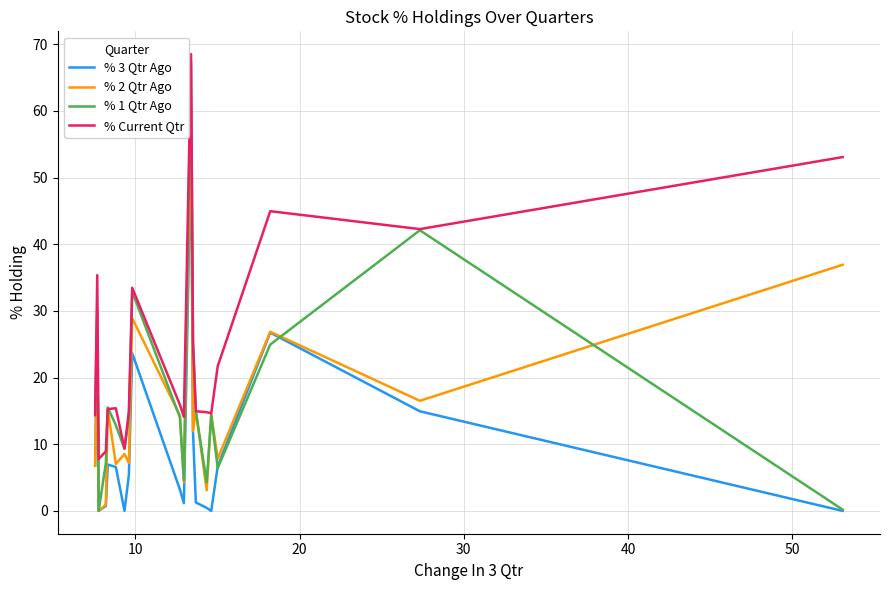

True or false: % 2 Qtr Ago and % 1 Qtr Ago cross at least once.

True